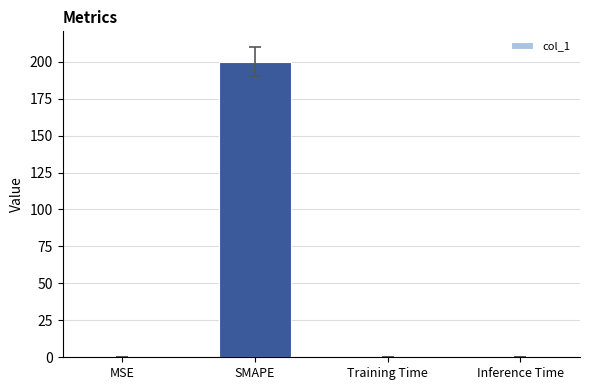

What is the sum of all values?

200.3